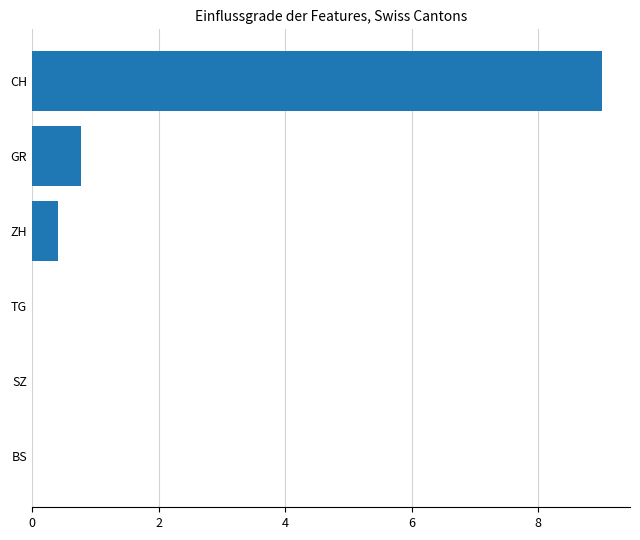

Count the number of categories in the chart.

6